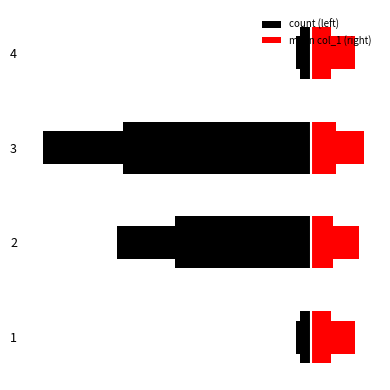

How many bars are there in total?

8